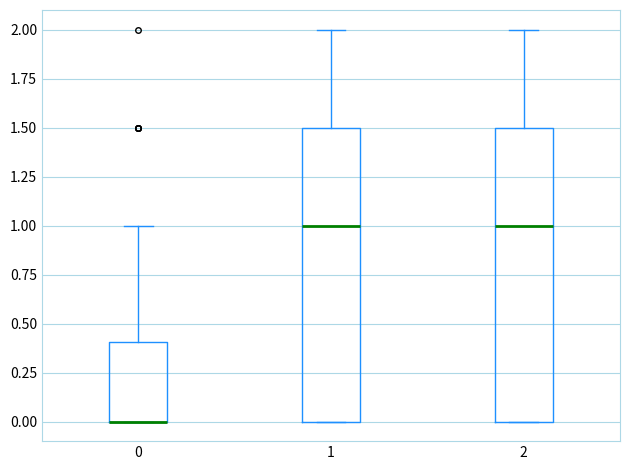

Reading left to right, transcribe this box plot: for each box, give where its median line is, the range the box spans, and where its two whiskers end, as read against the y-axis. The values are not printed on the chart, so give them approximately, as read against the axis.

0: median 0.0 (drawn on the box's lower edge), box 0.0 to 0.4, whiskers 0.0 to 1.0
1: median 1.0, box 0.0 to 1.5, whiskers 0.0 to 2.0
2: median 1.0, box 0.0 to 1.5, whiskers 0.0 to 2.0